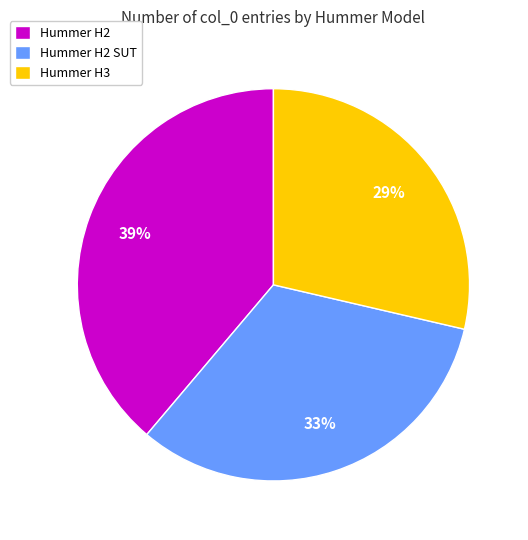

Does Hummer H2 SUT account for over 50% of the chart?

No